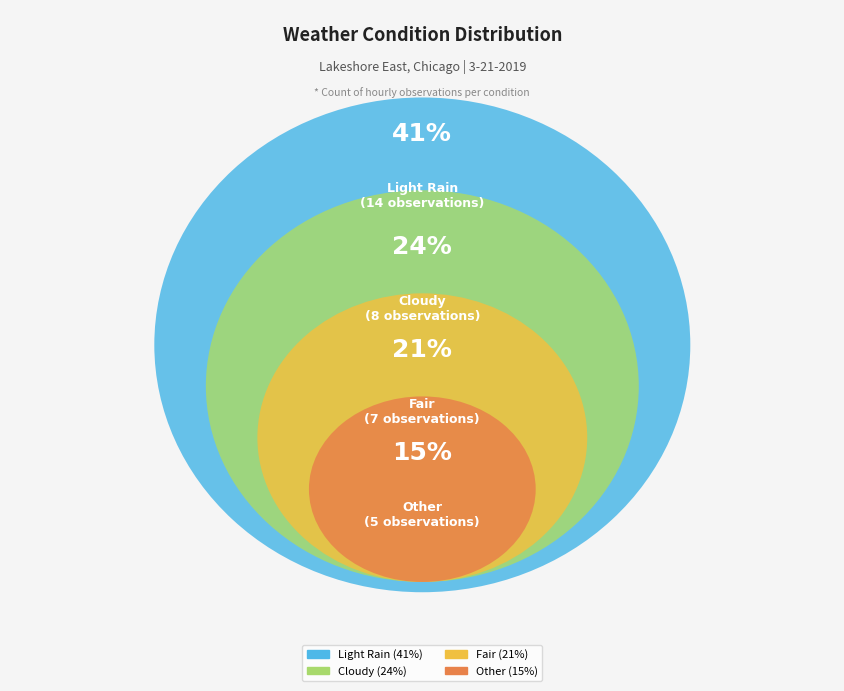

Count the number of slices in the pie.

4